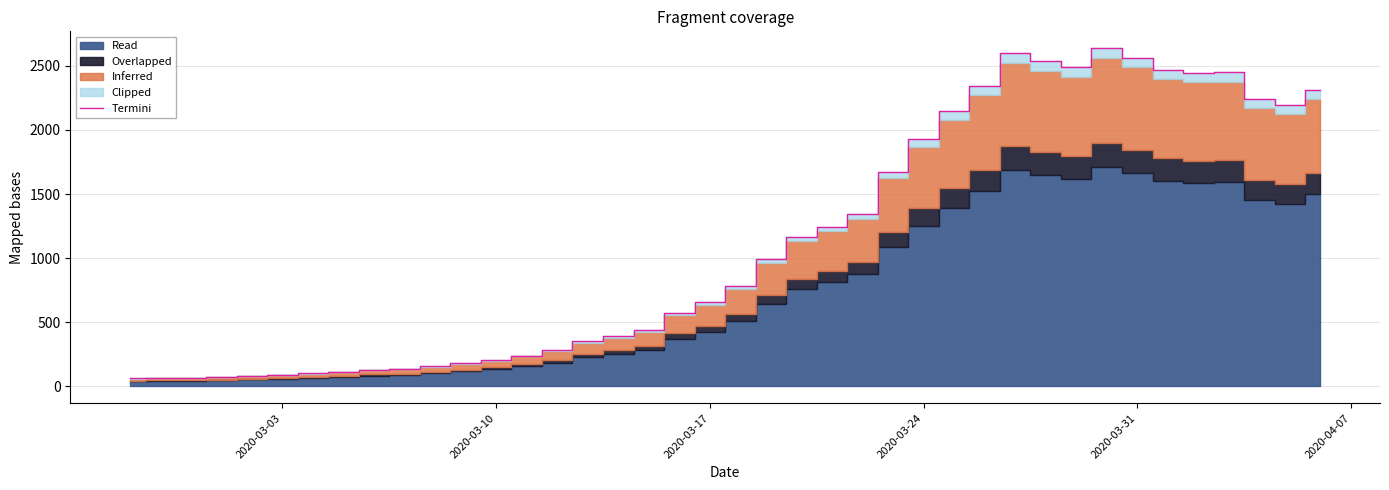

What is the value of the 12th point from the left?

181